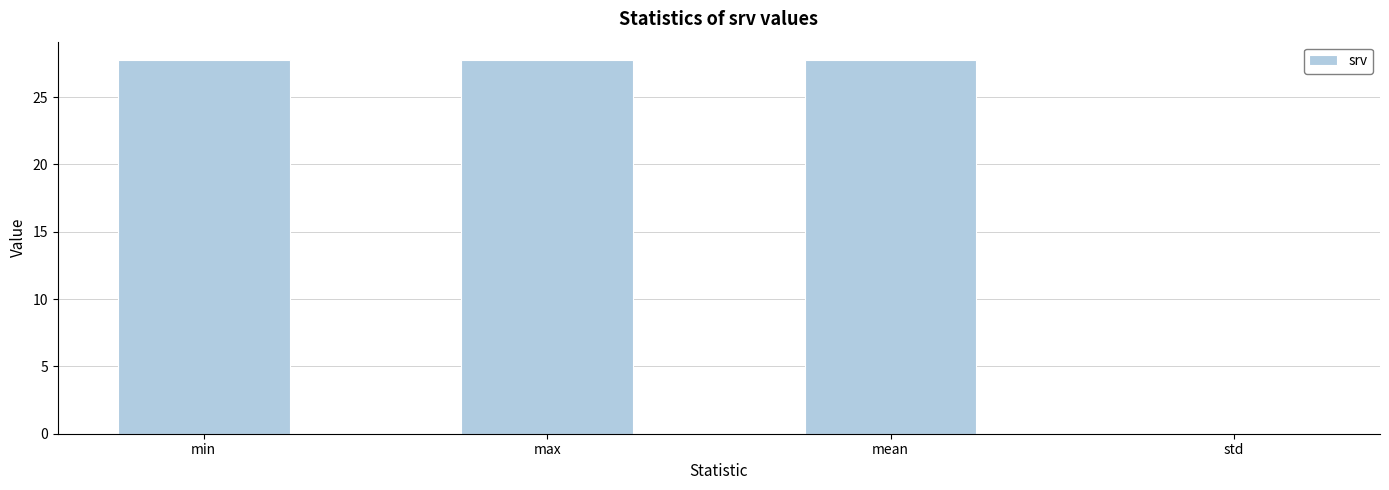

How many data points are above 27?

3